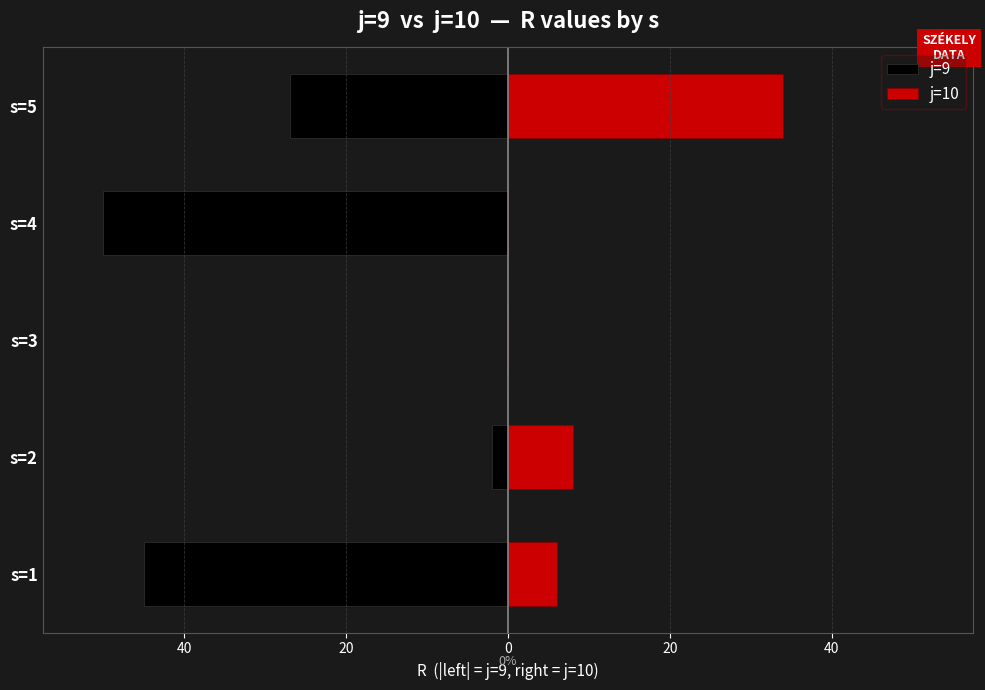

Read the j=10 value at s=5, to the nearest 5.

35